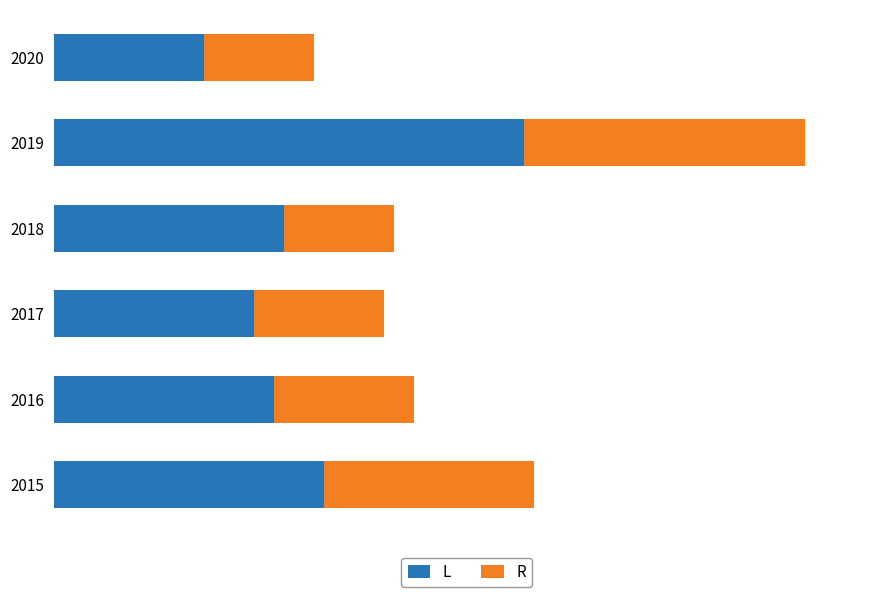

What are all the series names shown in the legend?

L, R